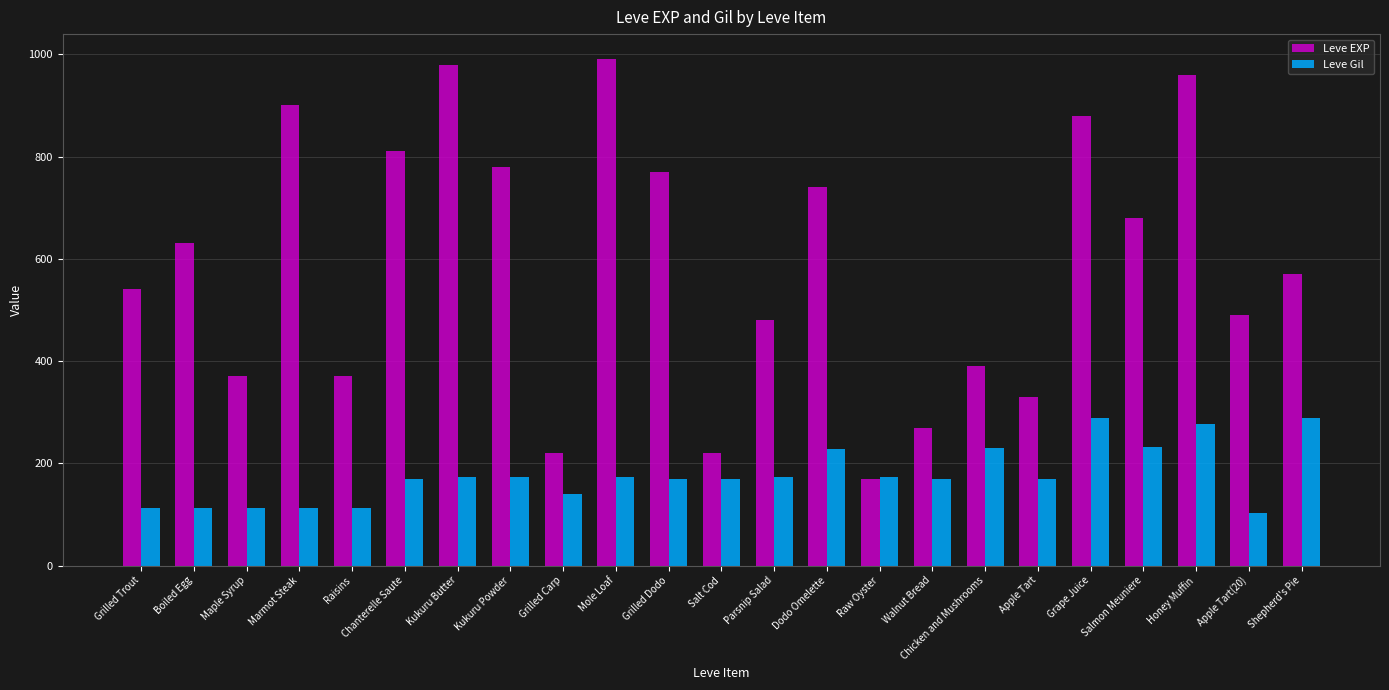

At Salt Cod, list the series in order from largest to smallest.

Leve EXP, Leve Gil